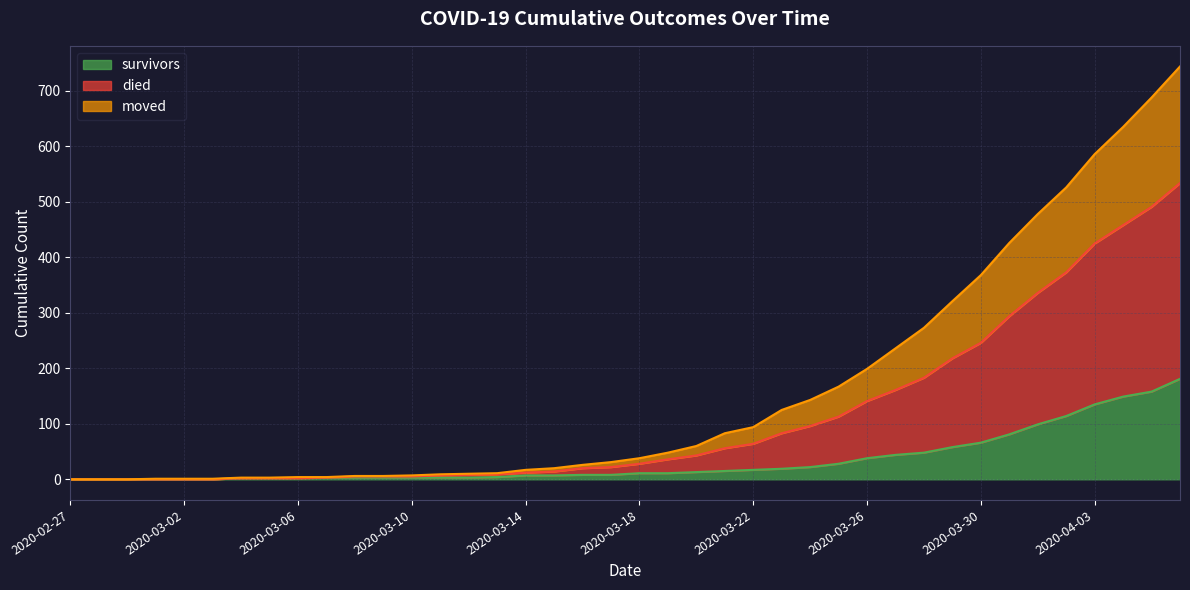

What is the maximum value for survivors?

181